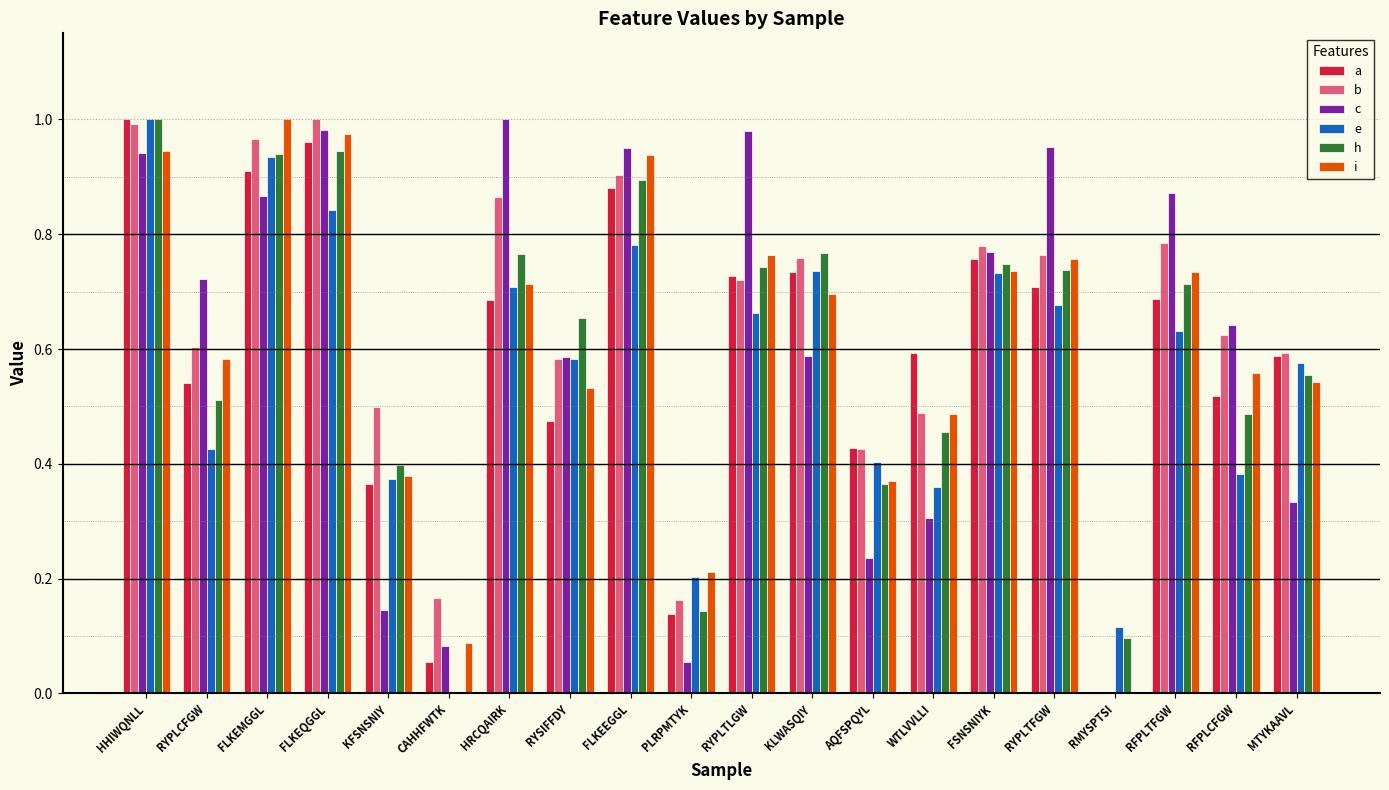

Is it true that h equals 0.5 at AQFSPQYL?

False